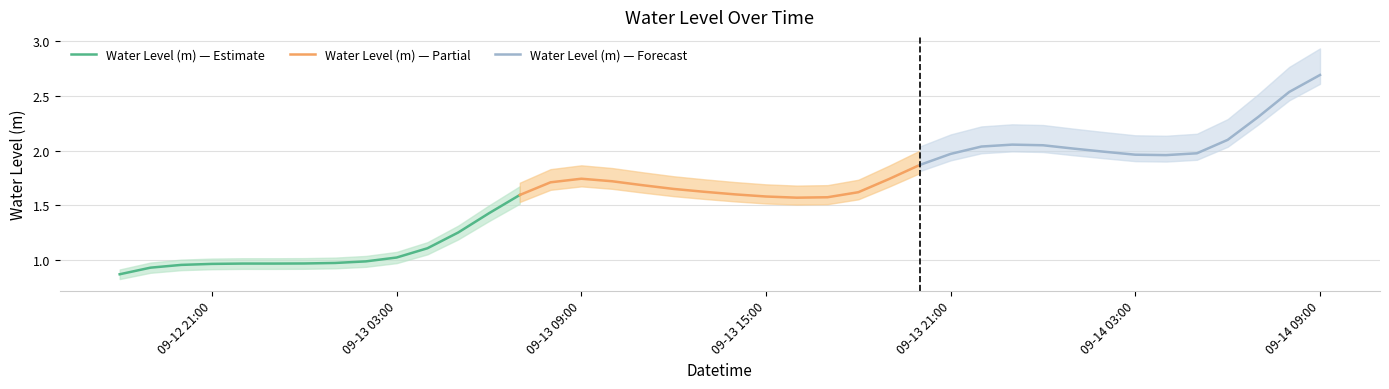

What value does the Water Level (m) — Forecast series have at 09-14 09:00?

2.7